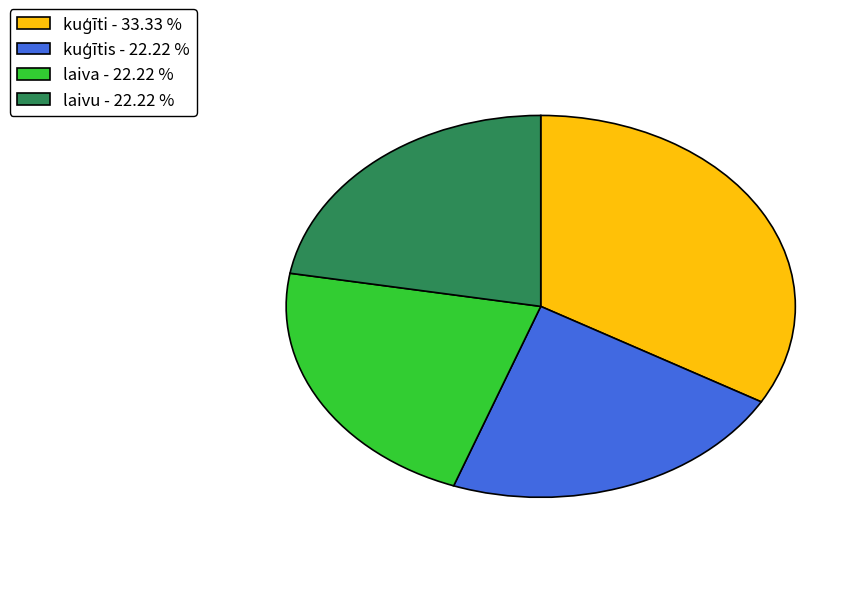

Approximately how many times larger is the value at laiva - 22.22 % compared to laivu - 22.22 %?

1.0